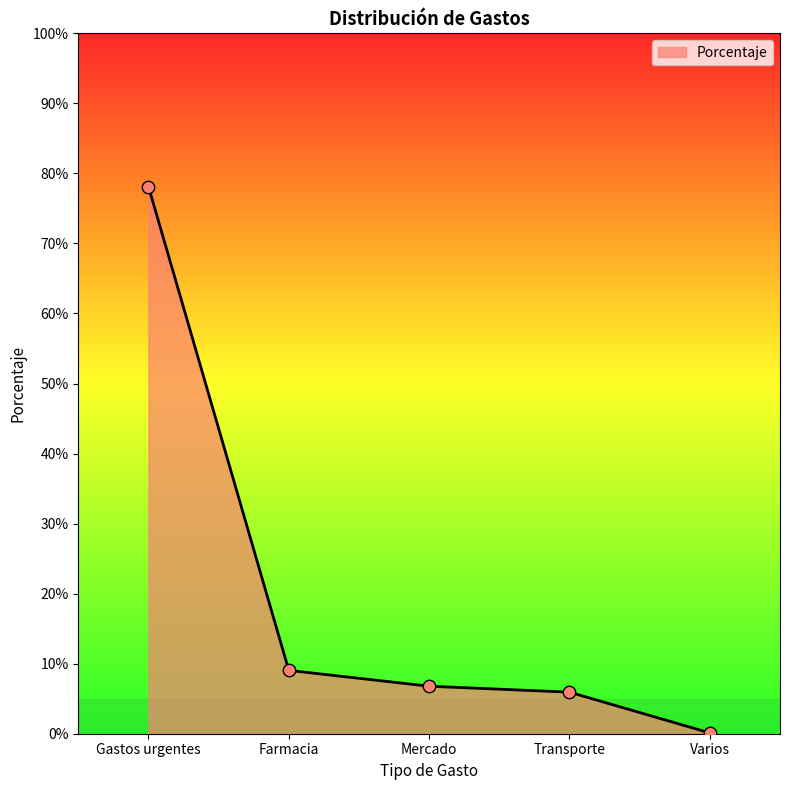

Between Gastos urgentes and Transporte, which is larger?

Gastos urgentes